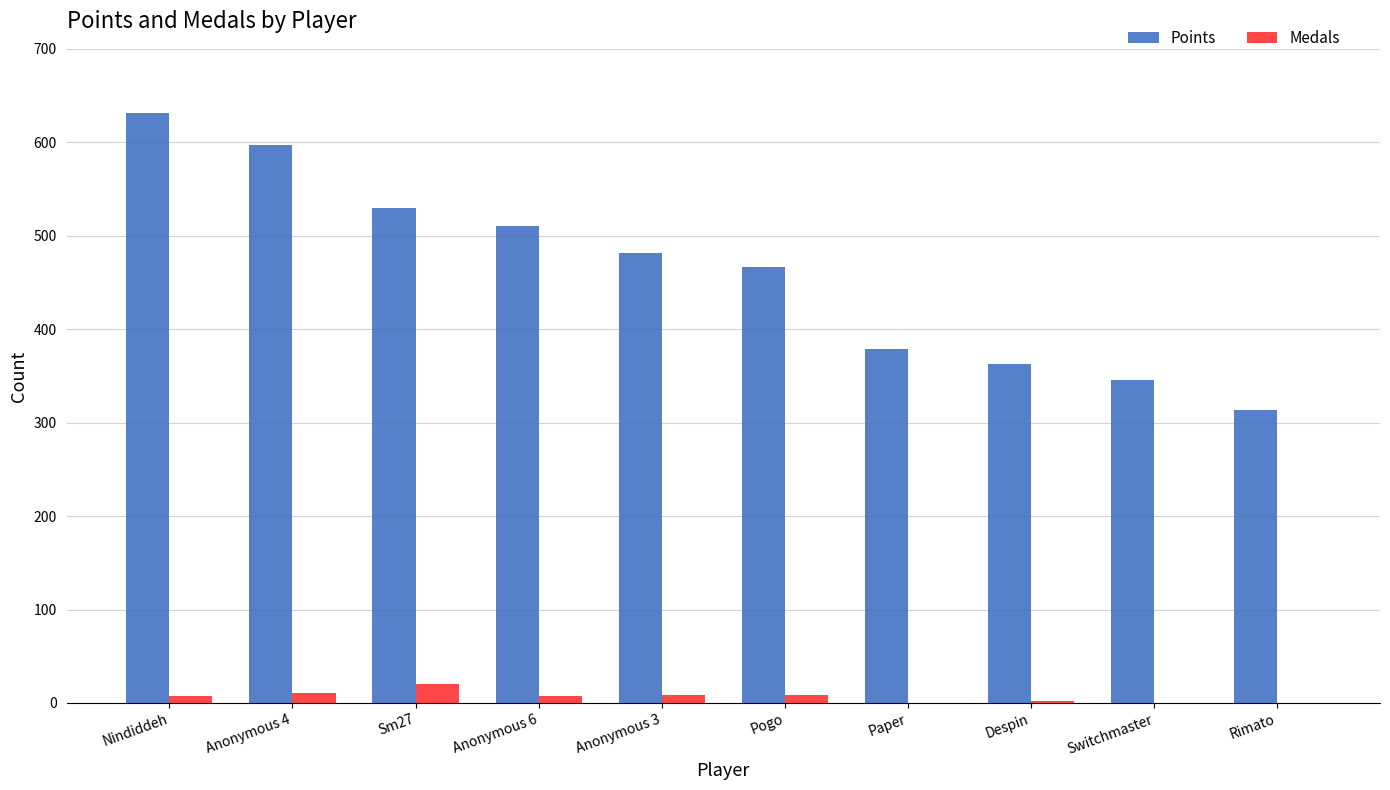

What is the spread (max minus min) of values at Pogo?

458